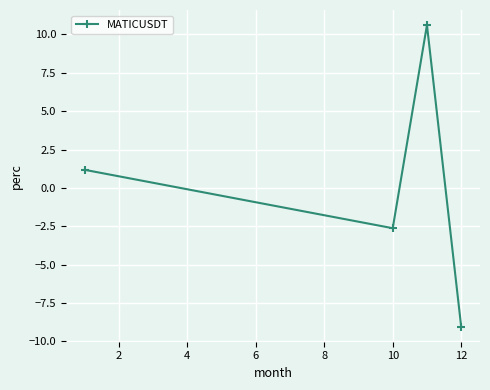

How many interior local valleys (lower than both neighbors) does the data have?

1